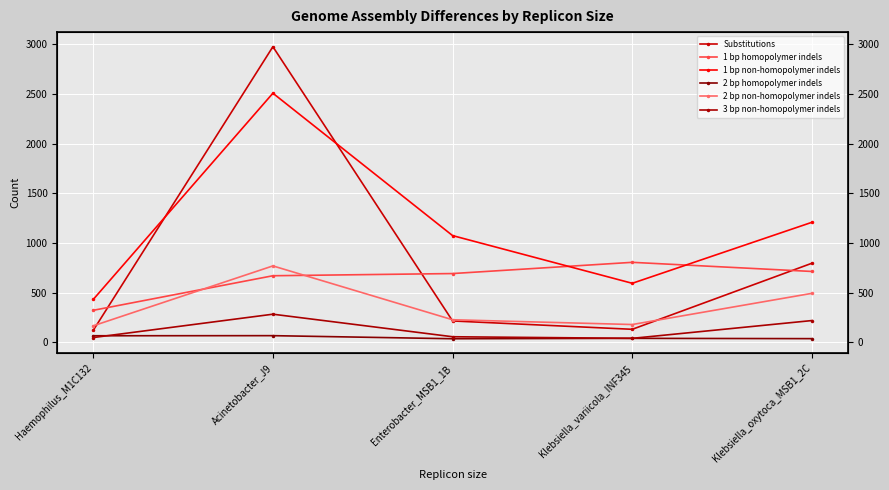

True or false: 1 bp homopolymer indels has more than 1 points higher than both neighbors.

False